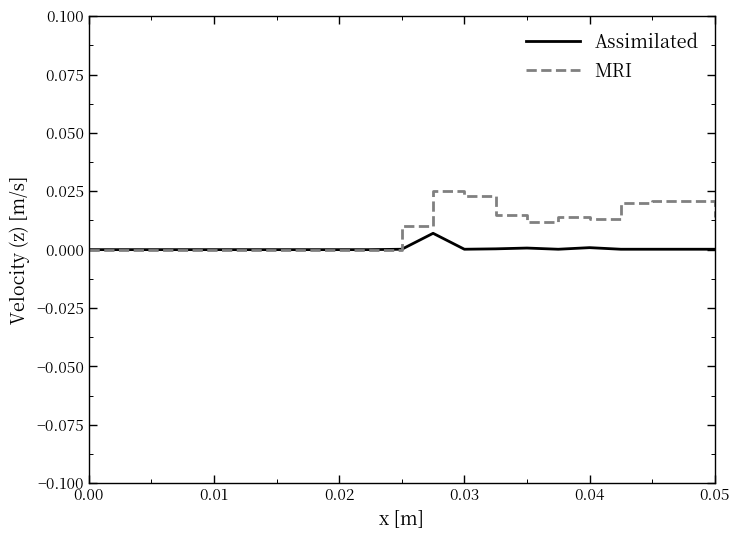

True or false: MRI has more than 1 interior local peaks.

True